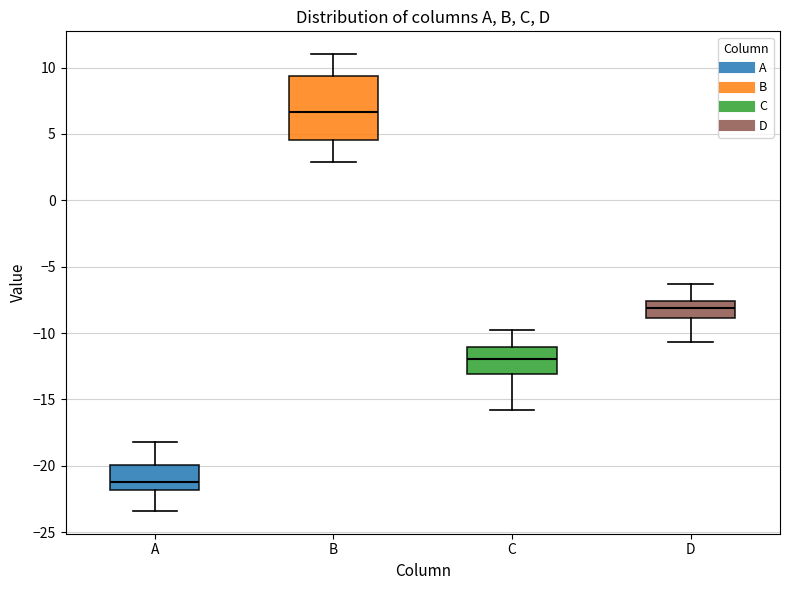

Reading left to right, transcribe this box plot: for each box, give where its median line is, the range the box spans, and where its two whiskers end, as read against the y-axis. The values are not printed on the chart, so give them approximately, as read against the axis.

A: median -21.0, box -22.0 to -20.0, whiskers -23.5 to -18.0
B: median 6.5, box 4.5 to 9.5, whiskers 3.0 to 11.0
C: median -12.0, box -13.0 to -11.0, whiskers -16.0 to -10.0
D: median -8.0, box -9.0 to -7.5, whiskers -10.5 to -6.5